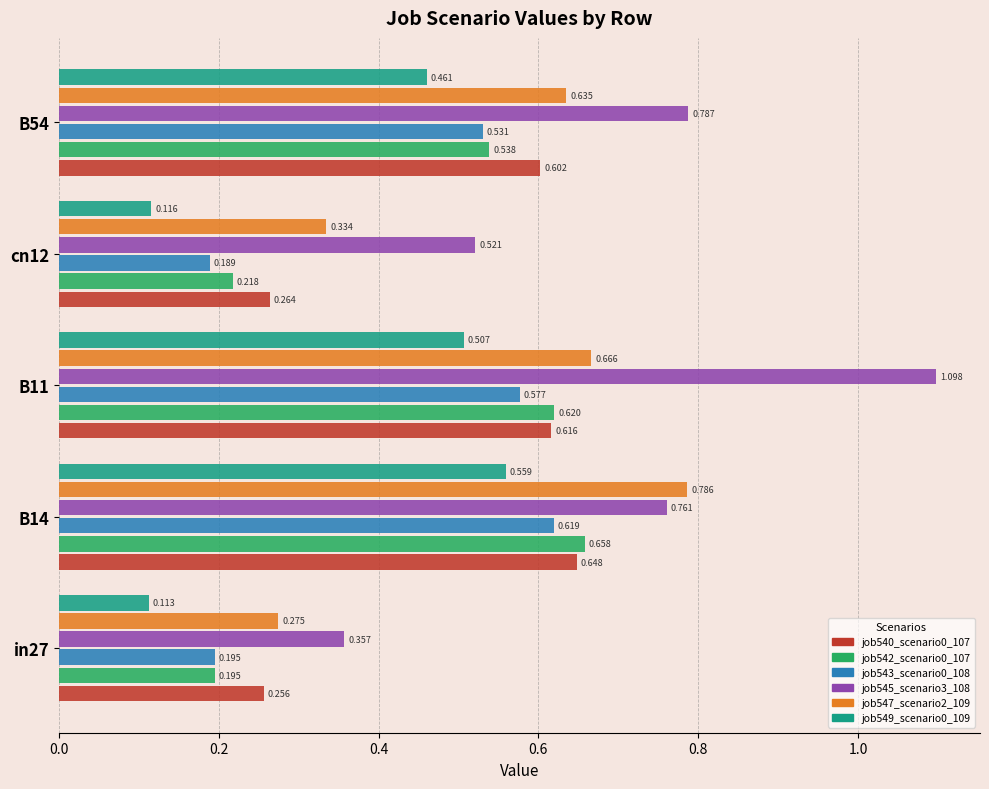

The value of job542_scenario0_1 at 0.0 is 0.2. True or false?

True